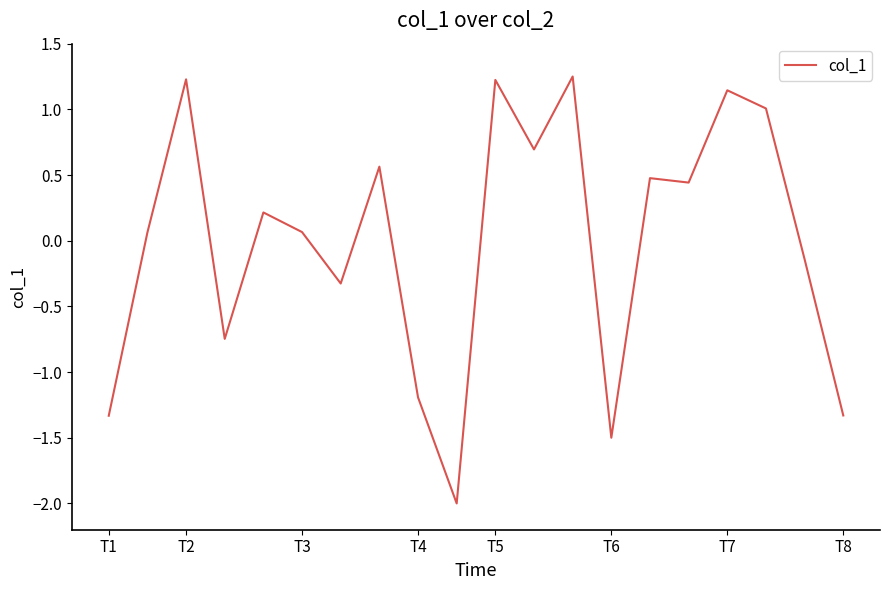

What is the smallest value displayed?

-2.0